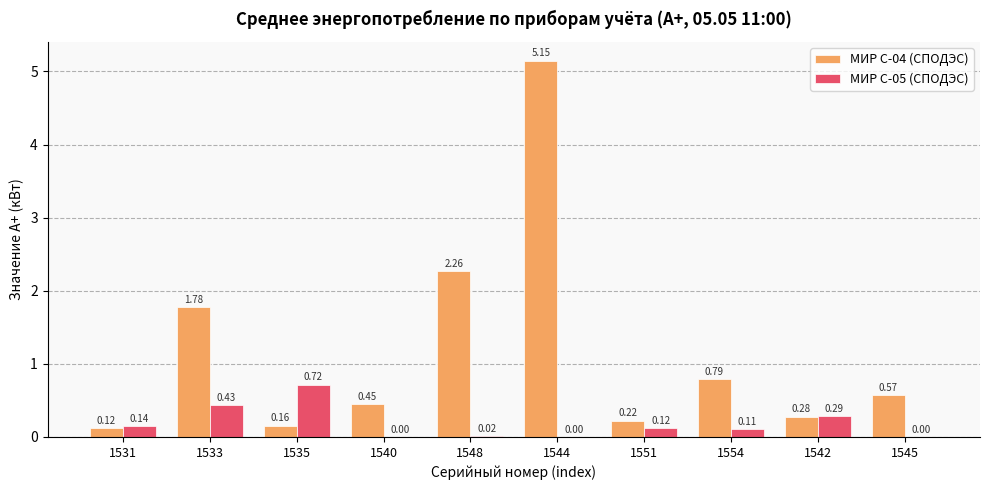

How many values in the МИР С-05 (СПОДЭС) series exceed 0?

7